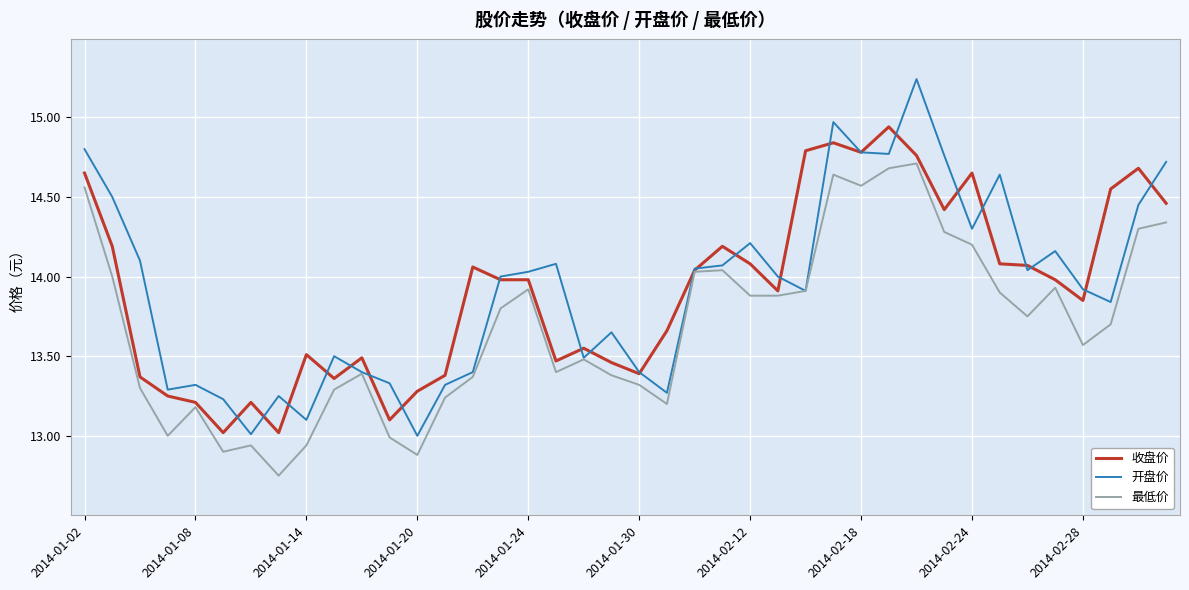

Which series has the widest spread of values?

开盘价